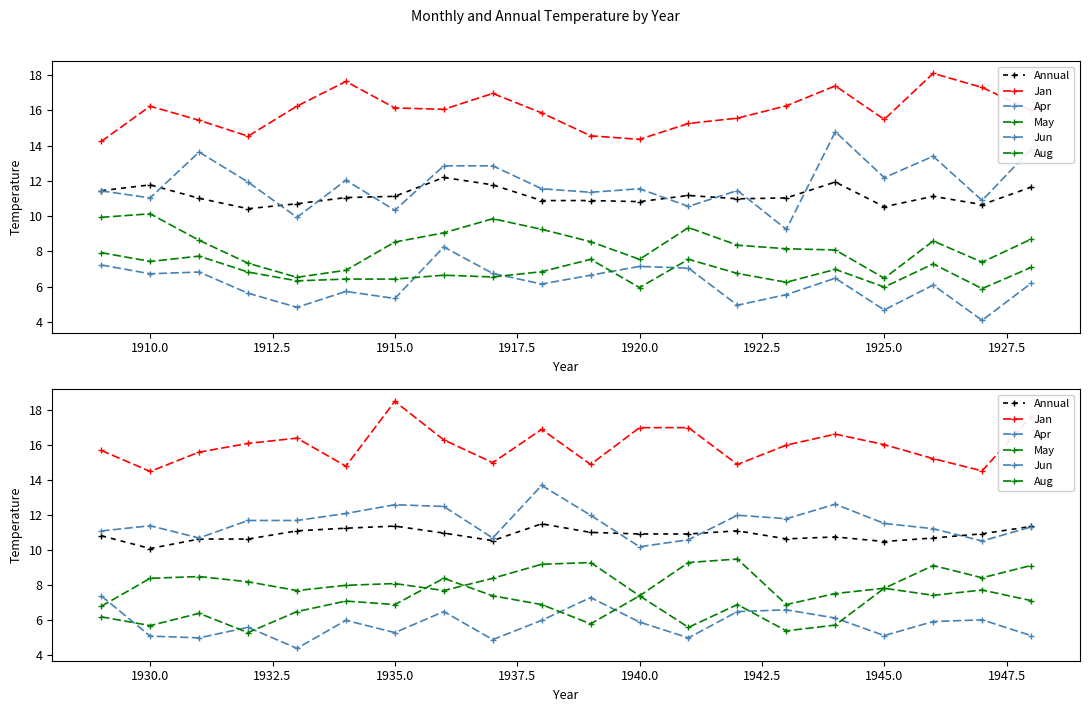

How many interior local peaks does the Jan series have?

4